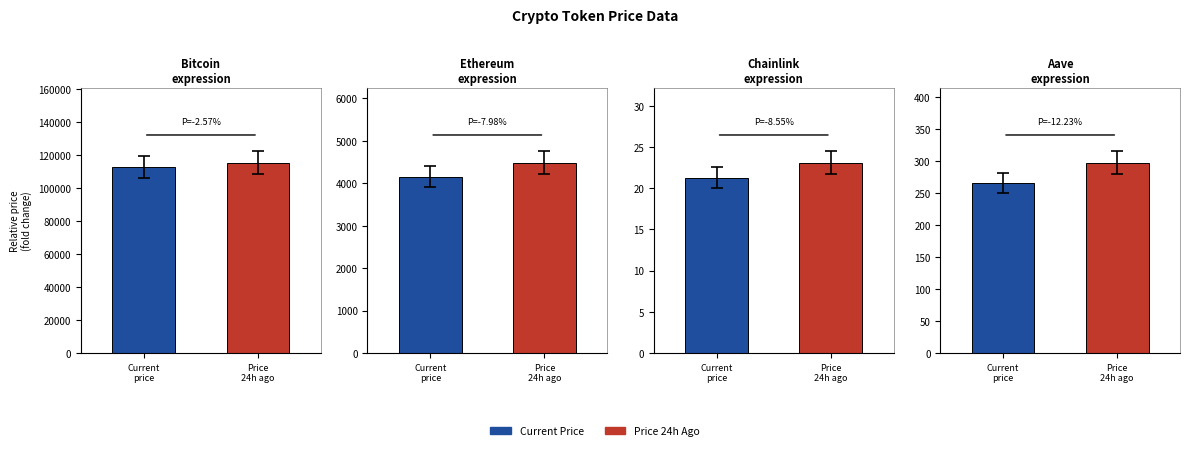

Reading left to right, extract all data points from this chart.

price: Bitcoin=112633.0	Ethereum=4157.6	Chainlink=21.3	Aave=264.9
price24hAgo: Bitcoin=115525.0	Ethereum=4489.5	Chainlink=23.1	Aave=297.3